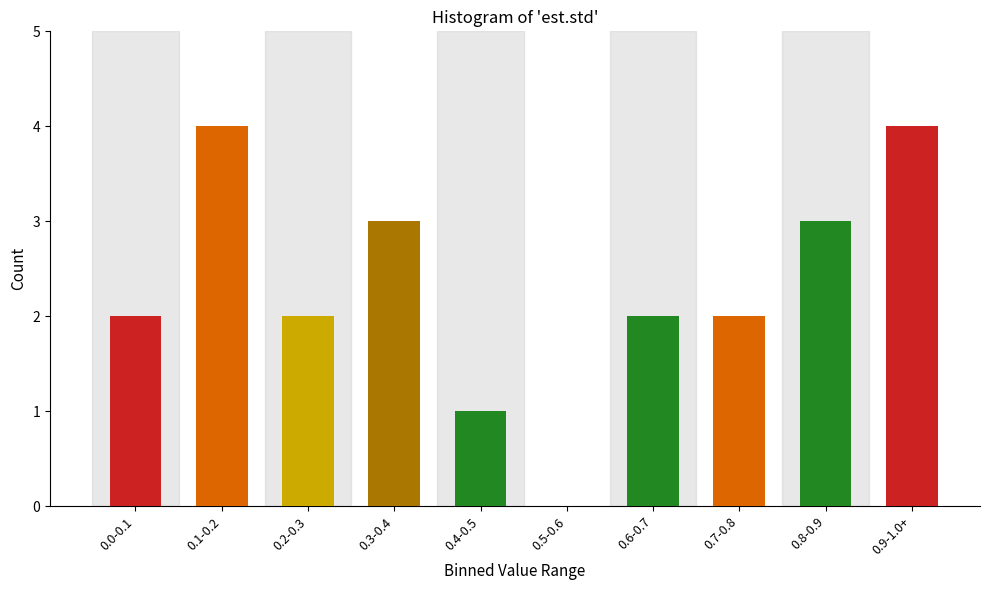

Reading right to left, list all the values displayed in this chart.

0.9-1.0+=4	0.8-0.9=3	0.7-0.8=2	0.6-0.7=2	0.5-0.6=0	0.4-0.5=1	0.3-0.4=3	0.2-0.3=2	0.1-0.2=4	0.0-0.1=2